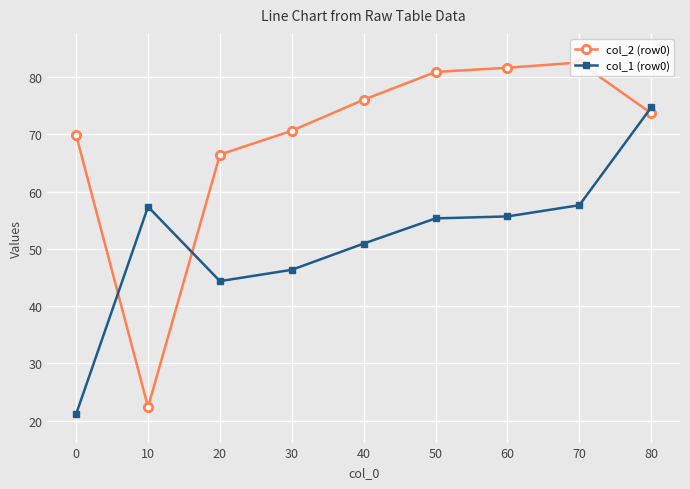

List the series in order of their peak value, highest first.

col_2 (row0), col_1 (row0)